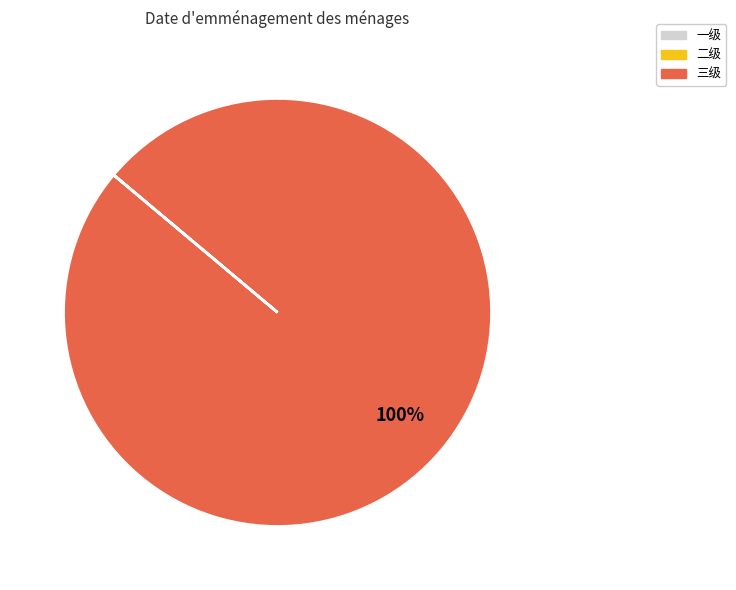

Is there any slice that represents more than half of the pie?

Yes